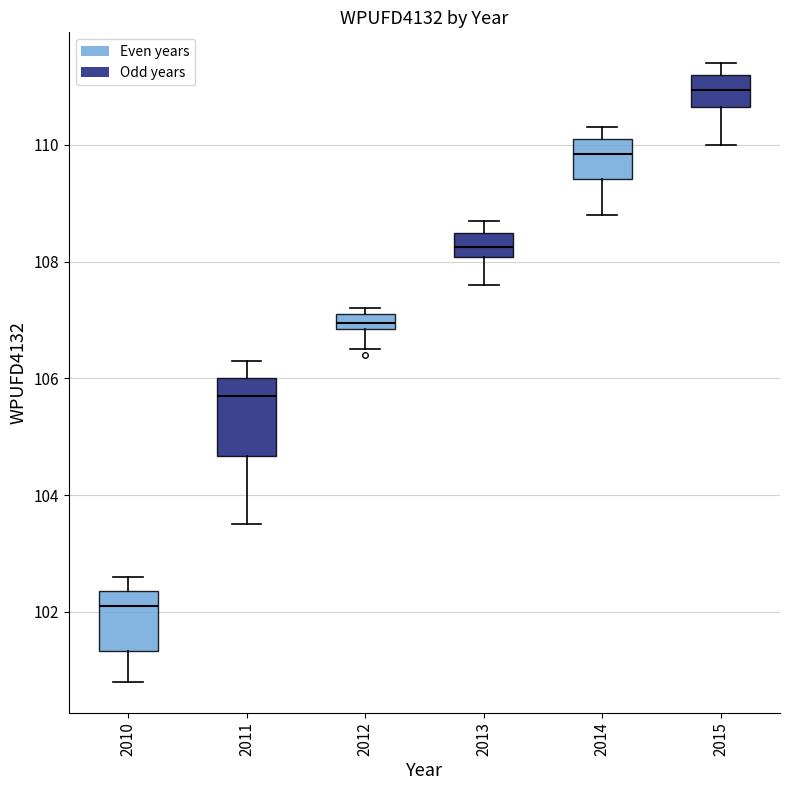

Comparing the boxes themselves (not the whiskers), which one is the tallest?

2011